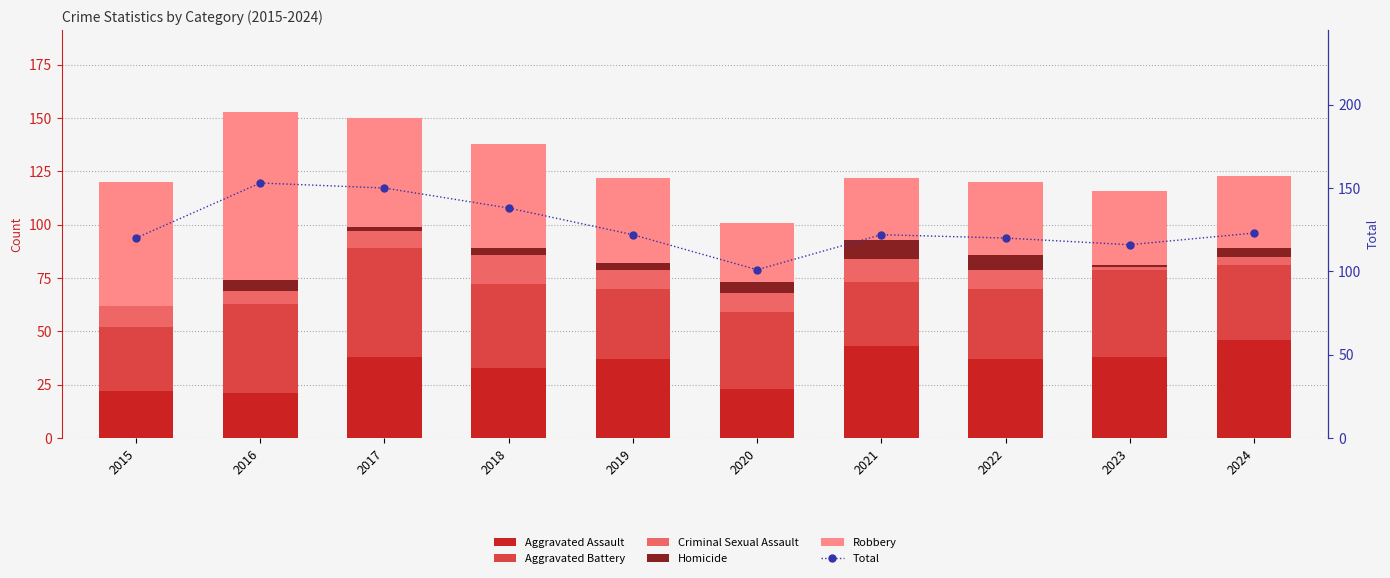

Which label corresponds to the largest value in the chart?

2016